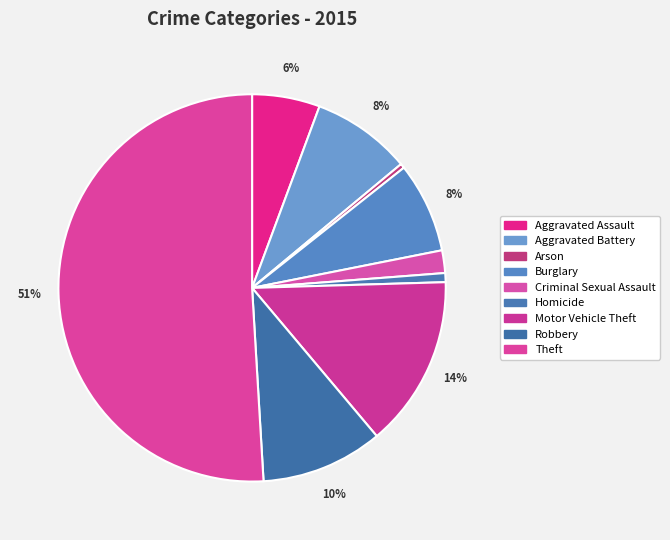

What is the total percentage of Arson and Criminal Sexual Assault?

2.3%